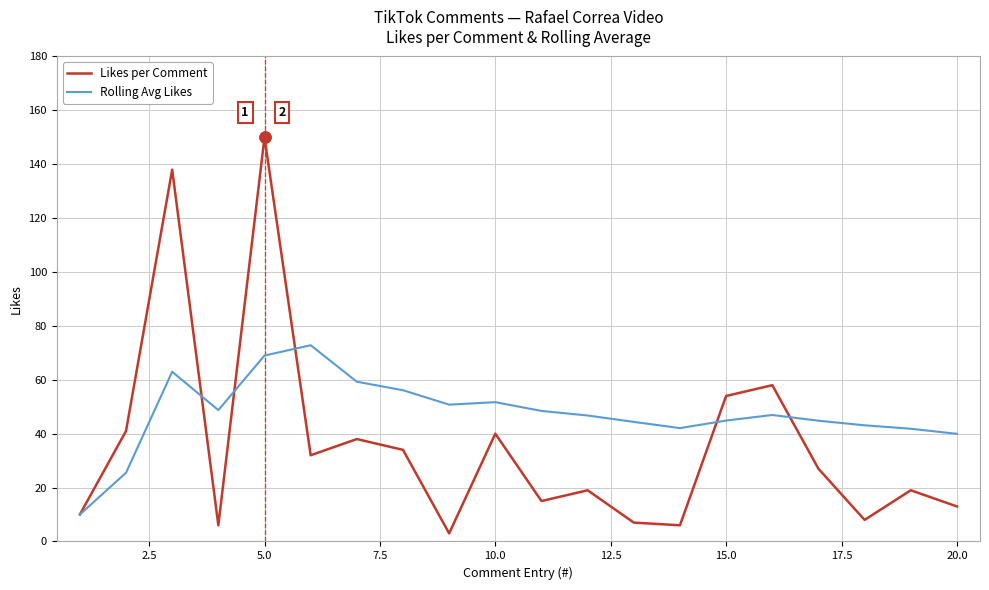

How many lines are shown in the chart?

2